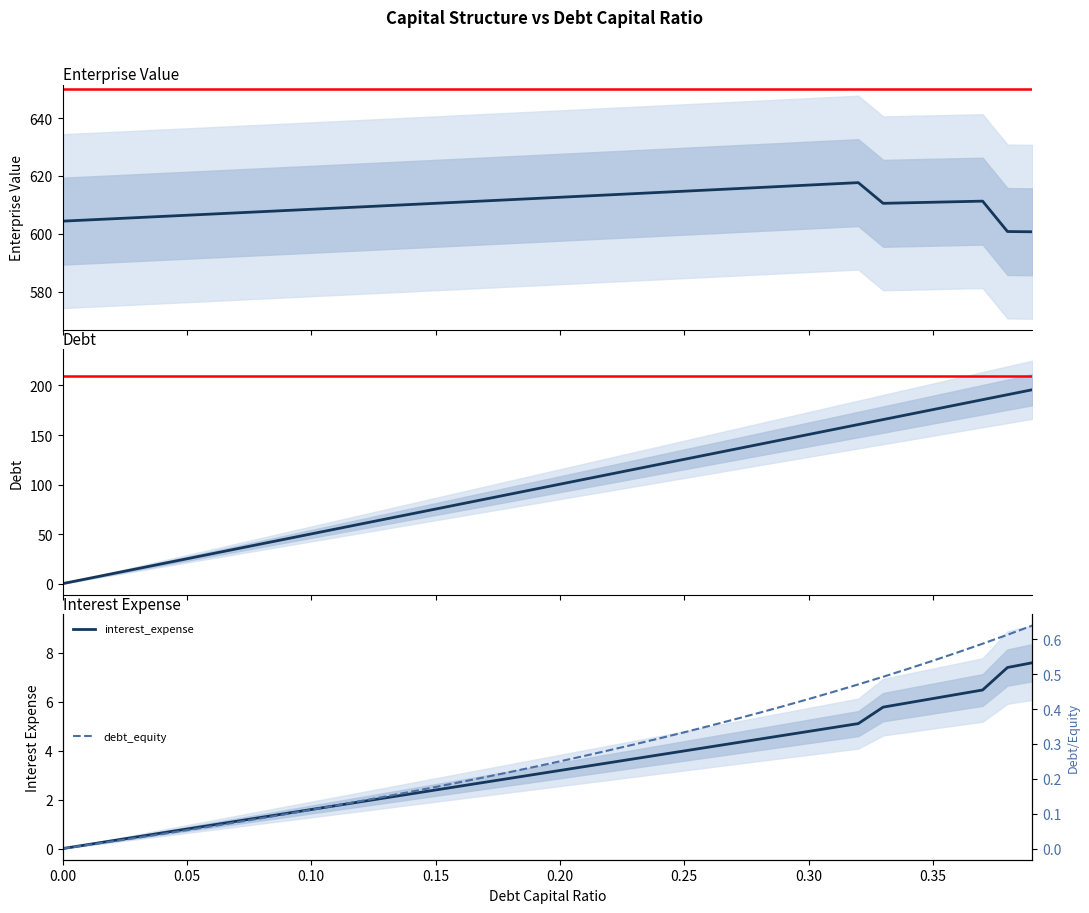

True or false: debt_equity and interest_expense cross at least once.

False